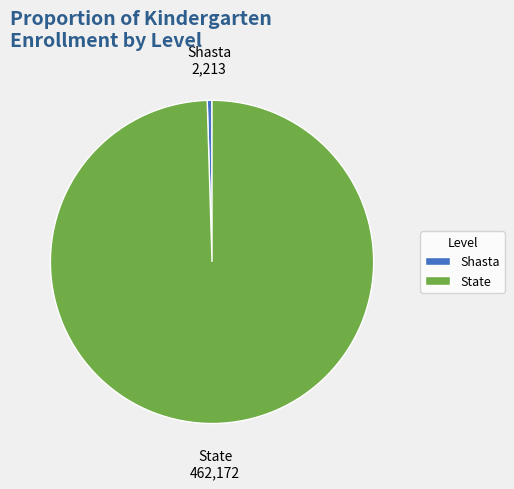

Do State and Shasta together represent more than half of the pie?

Yes